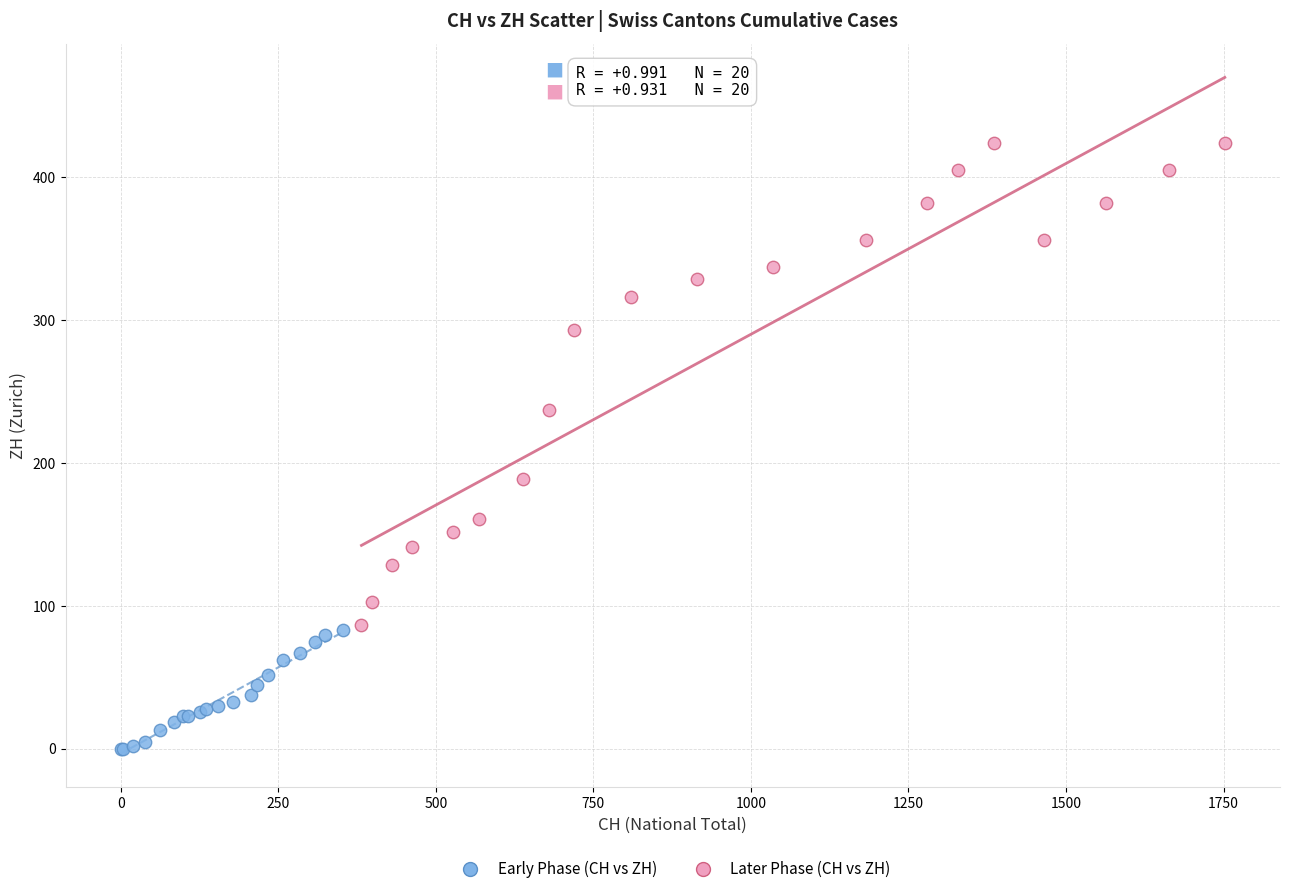

Which series has the widest spread of Y values?

Later Phase (CH vs ZH)